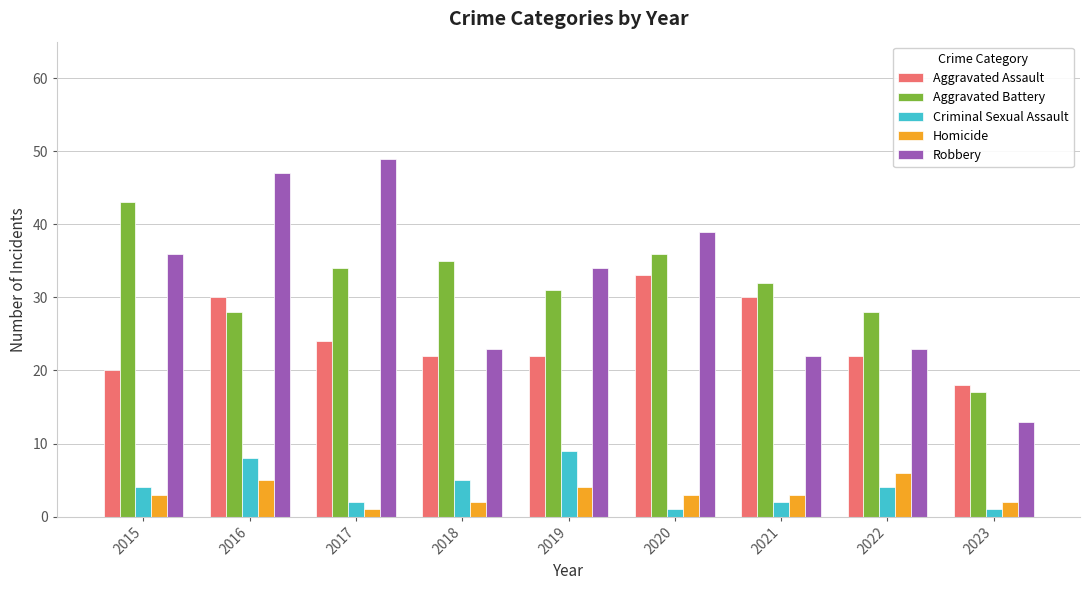

The Robbery series shows 69 at 2016. True or false?

False